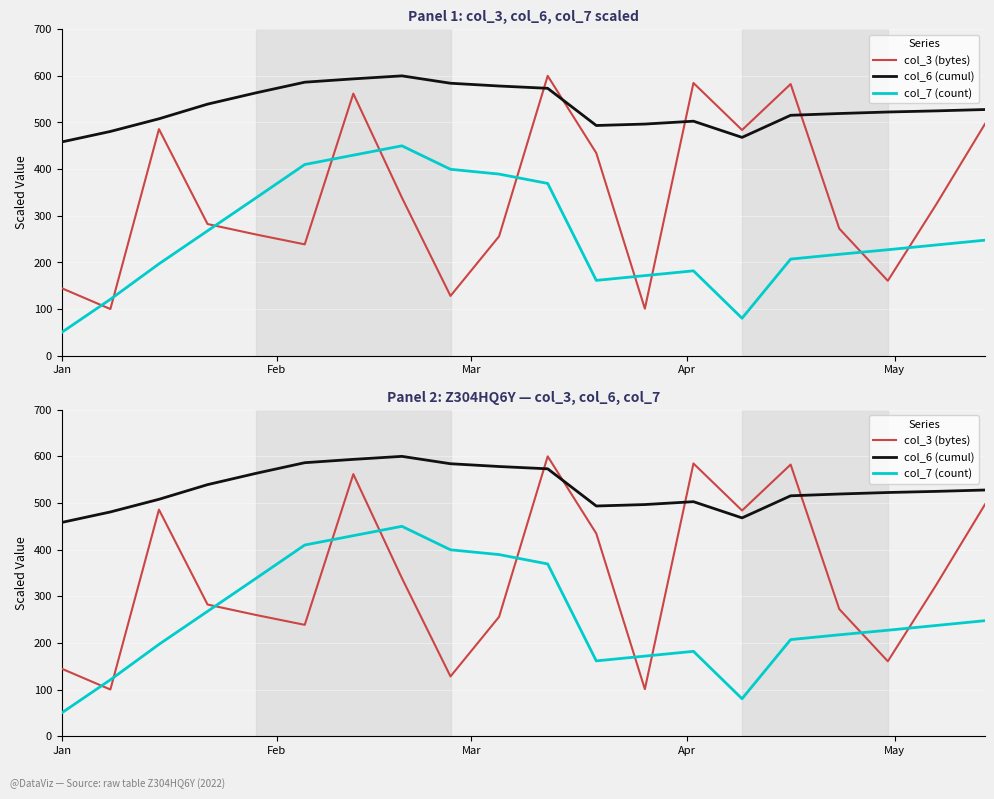

In col_6 (cumul), how many points are higher than both neighbors (excluding endpoints)?

2